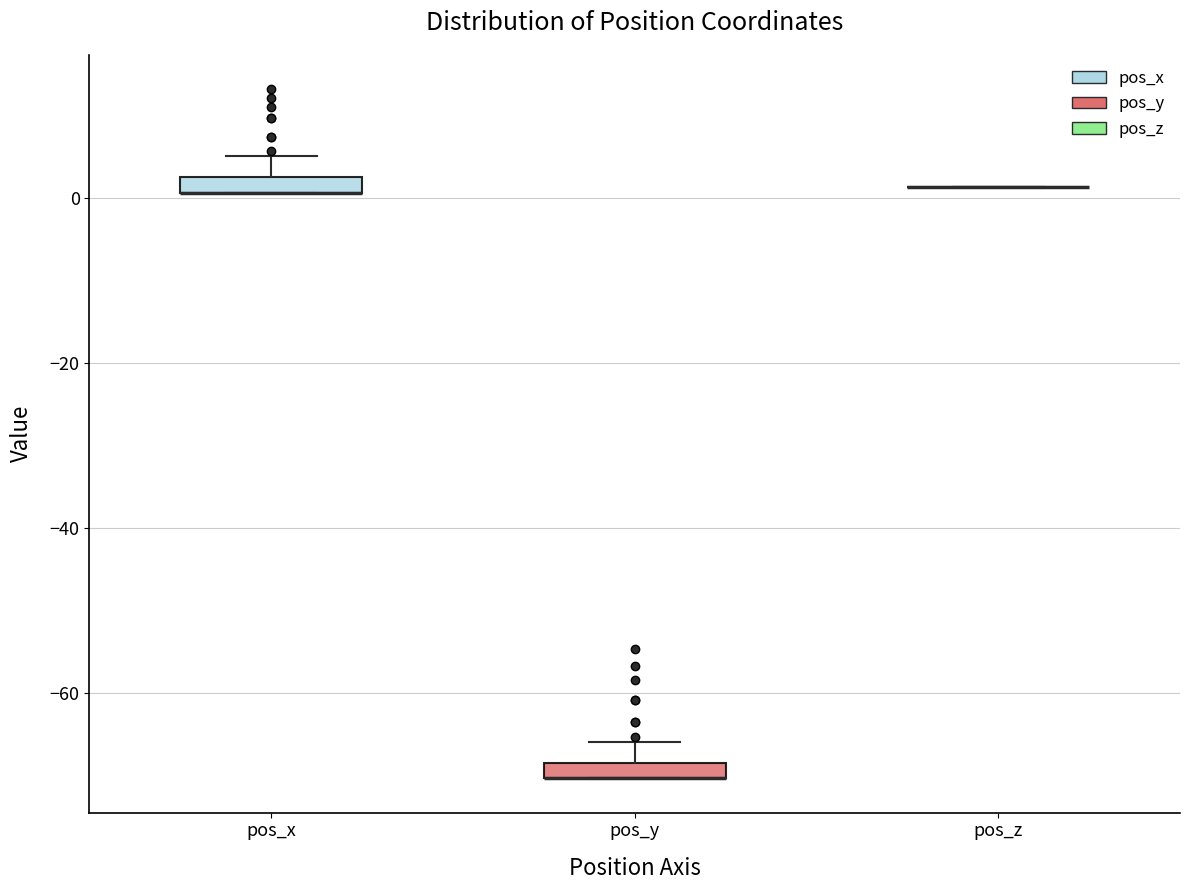

Where is the lower edge of the box for pos_y on the y-axis? The values are not printed on the chart, so give them approximately, as read against the axis.

-70